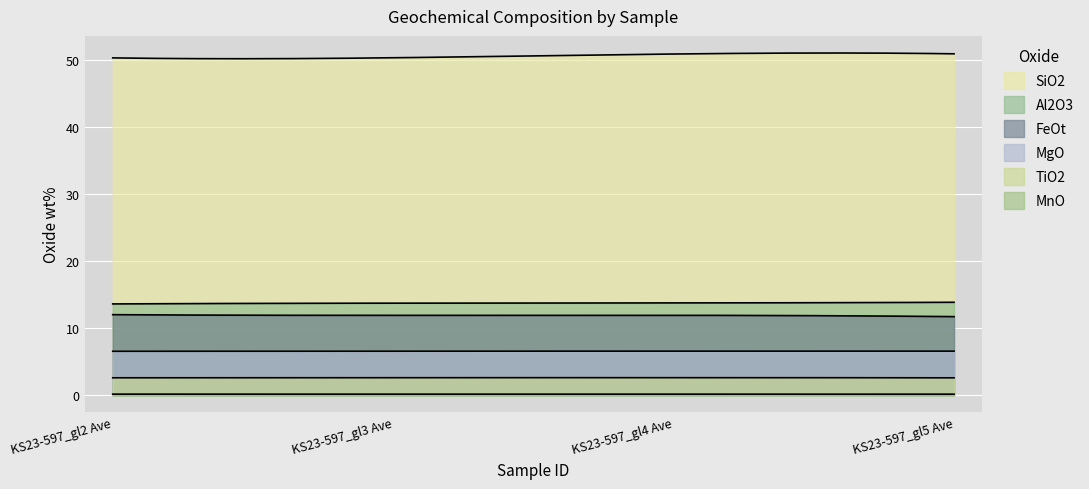

Rank the series by their maximum value, from lowest to highest.

MnO, TiO2, MgO, FeOt, Al2O3, SiO2